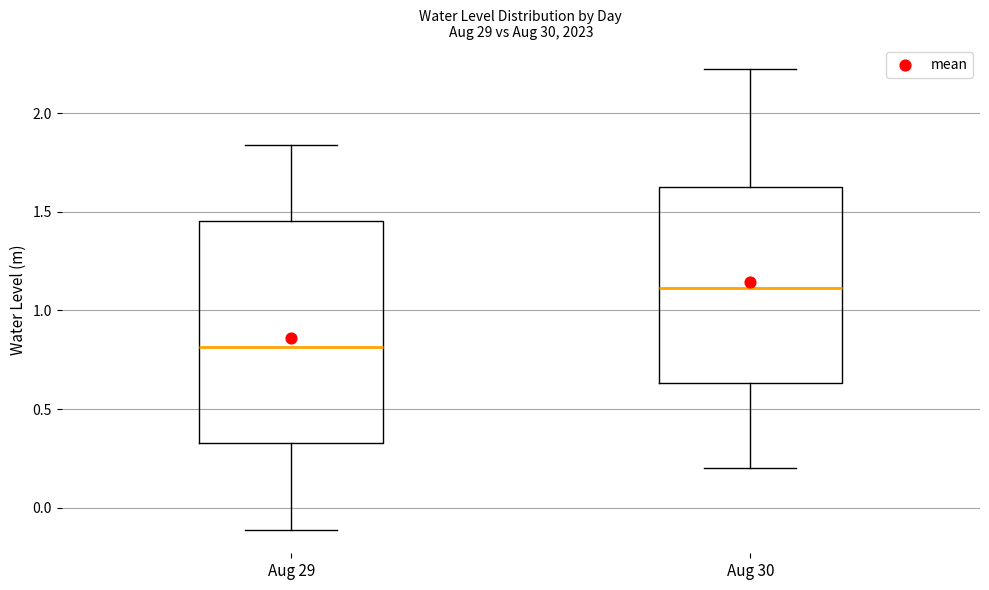

Comparing the boxes themselves (not the whiskers), which one is the tallest?

Aug 29